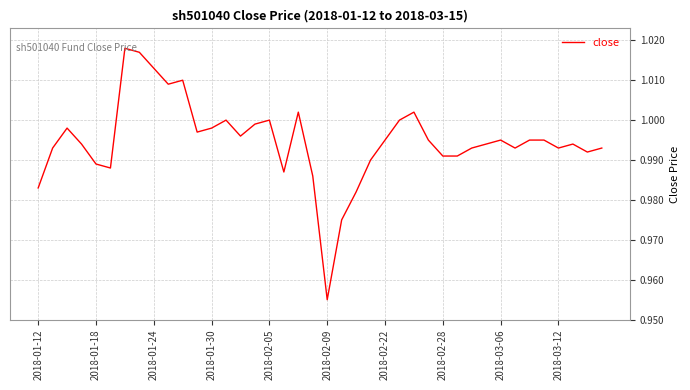

What is the average value?

1.0